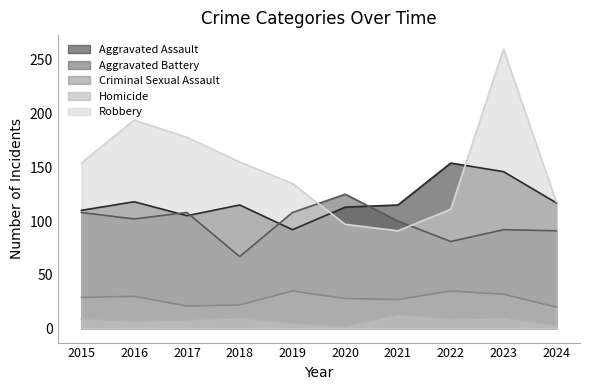

Where does the Criminal Sexual Assault series first go above 29?

2016